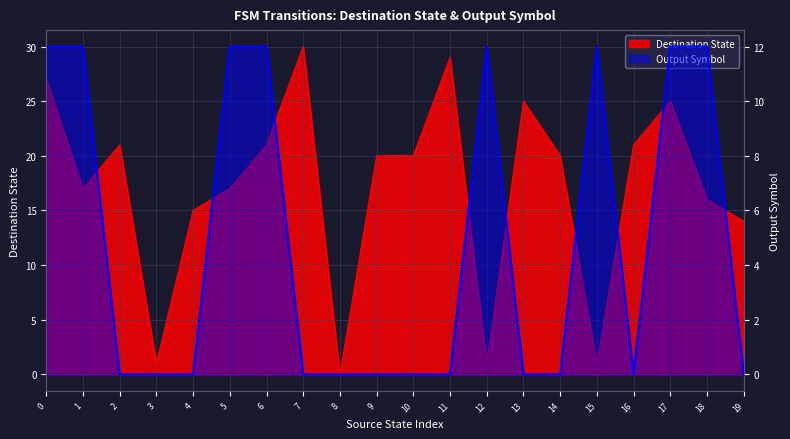

Read the destination_state value at 11, to the nearest 10.

30